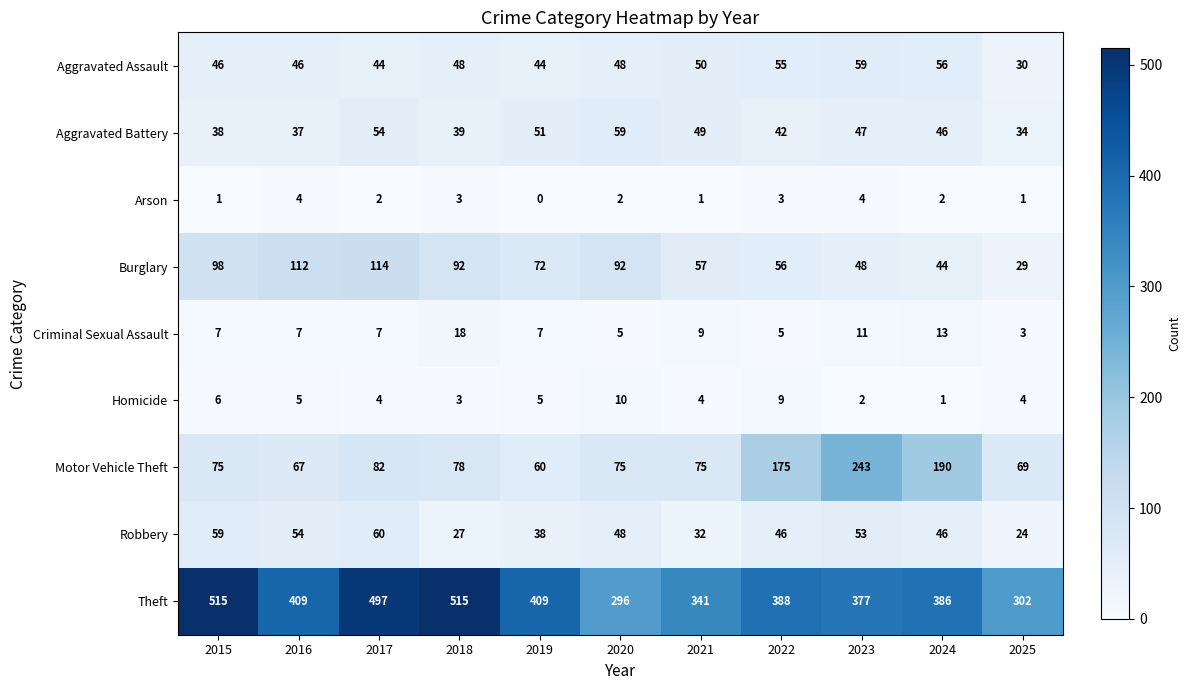

What is the lowest value of the Robbery series?

24